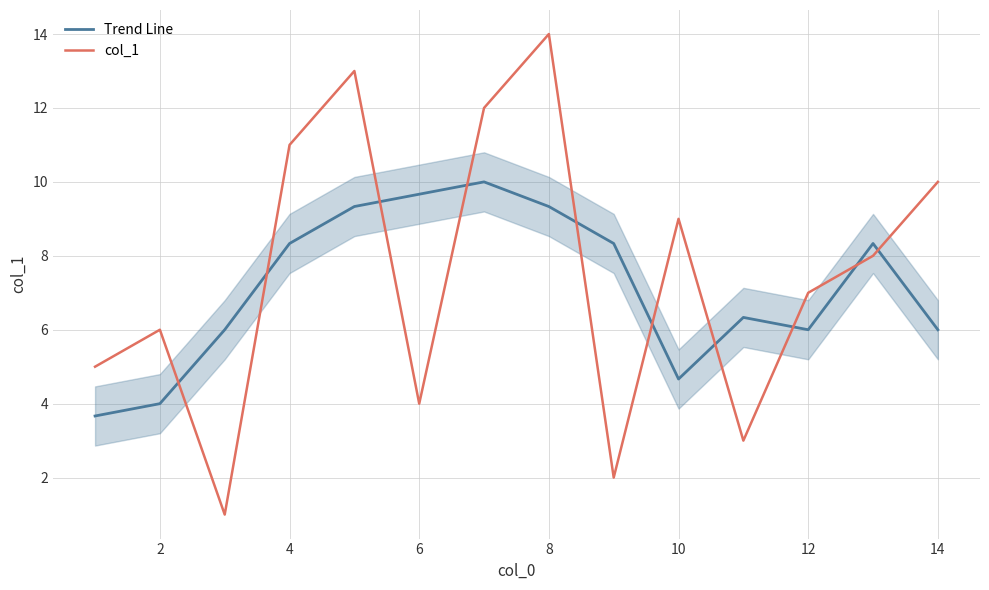

Which series has the largest range (max minus min)?

col_1